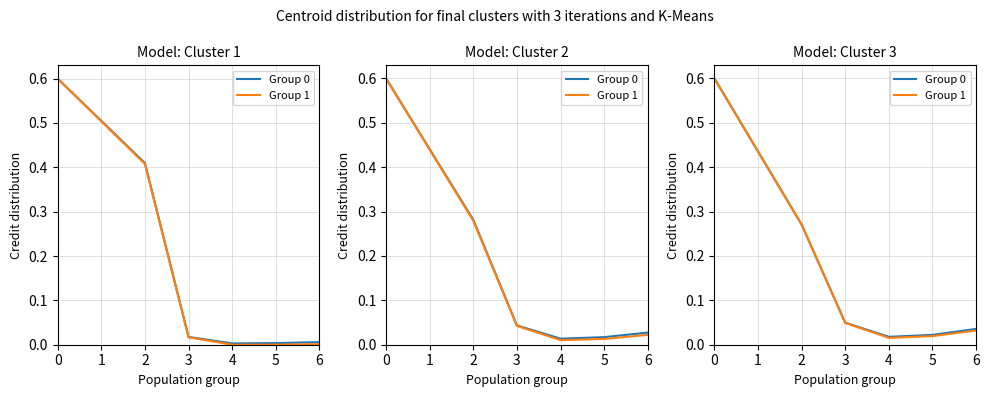

Rank the categories by Group 0 value from lowest to highest.

4, 5, 6, 3, 2, 1, 0